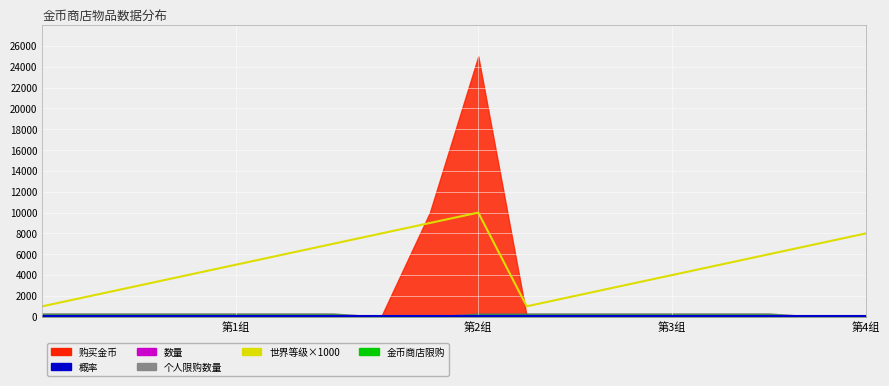

How many categories are shown in the chart?

18